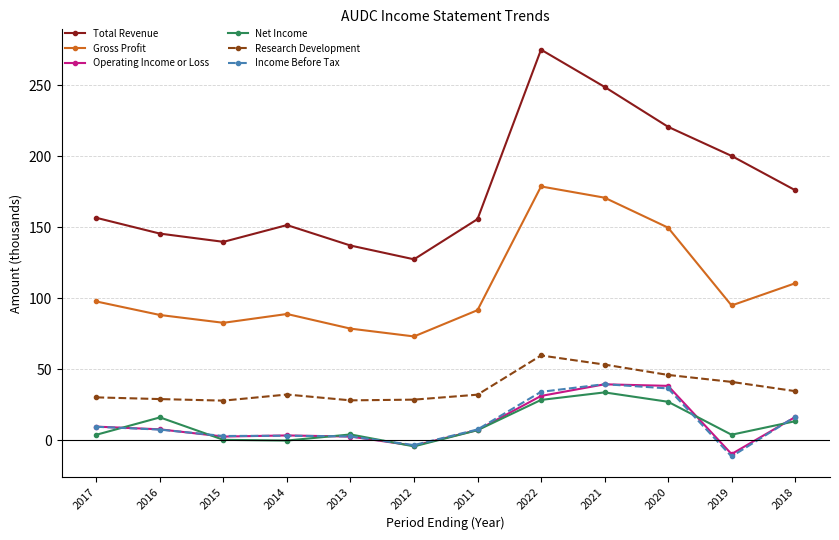

What is the difference between the highest and lowest values at 2011?

148.6